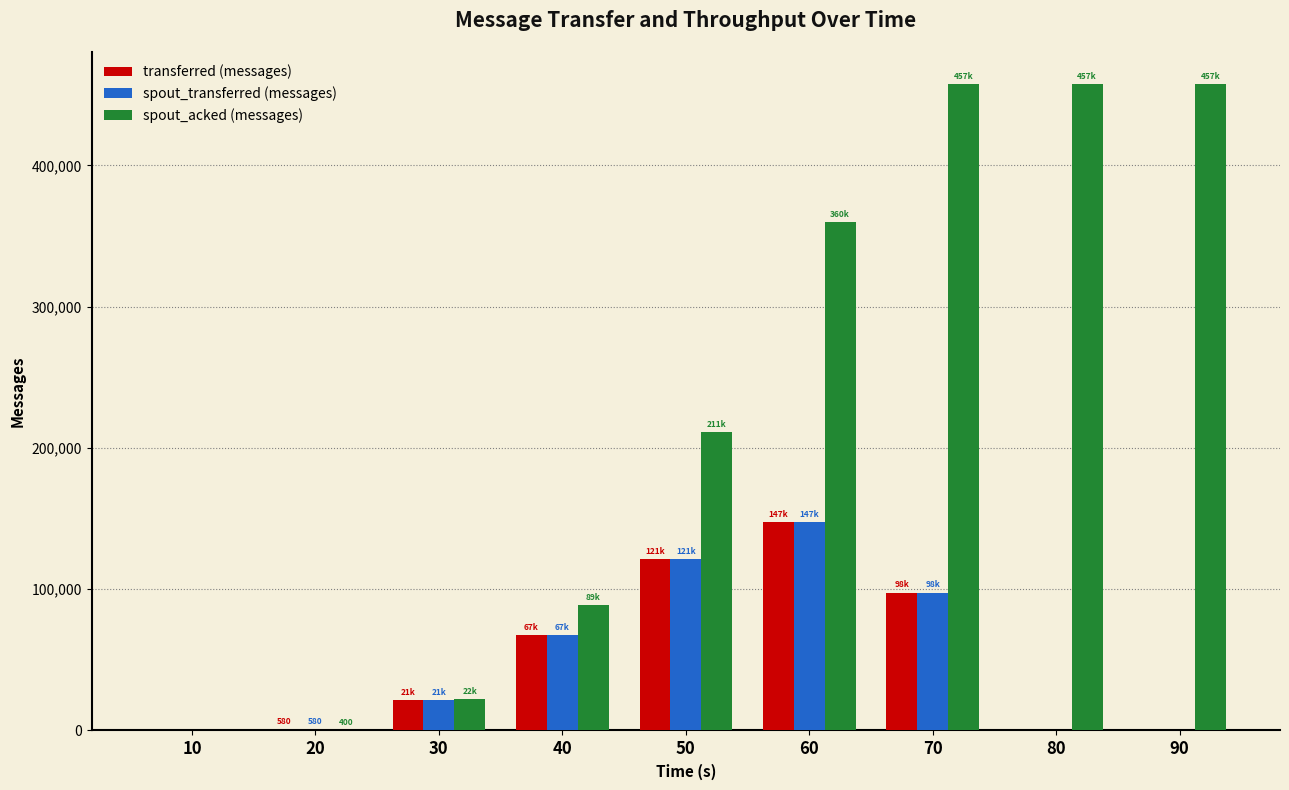

Does the chart contain stacked bars?

No